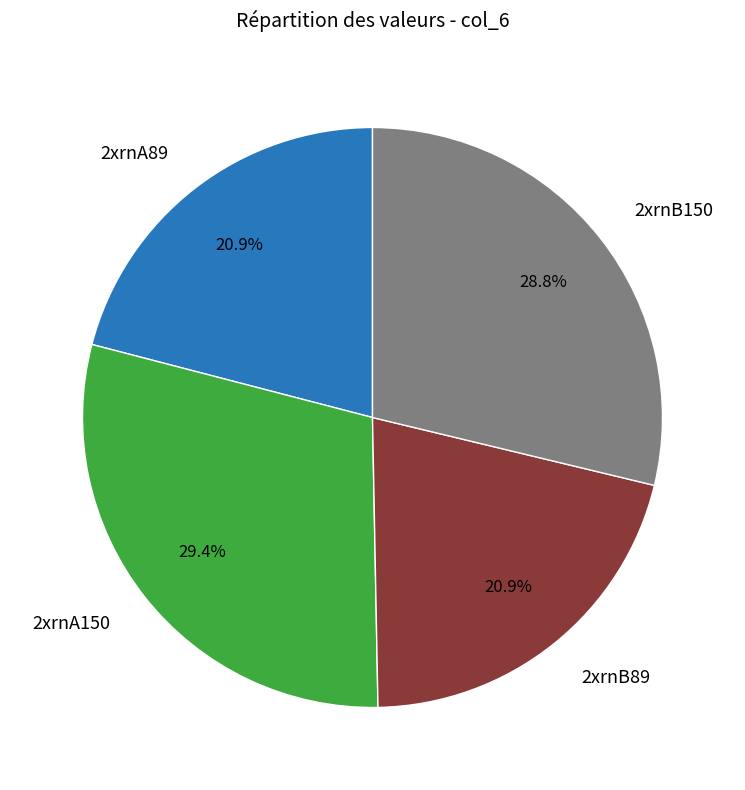

Is there any slice that represents more than half of the pie?

No